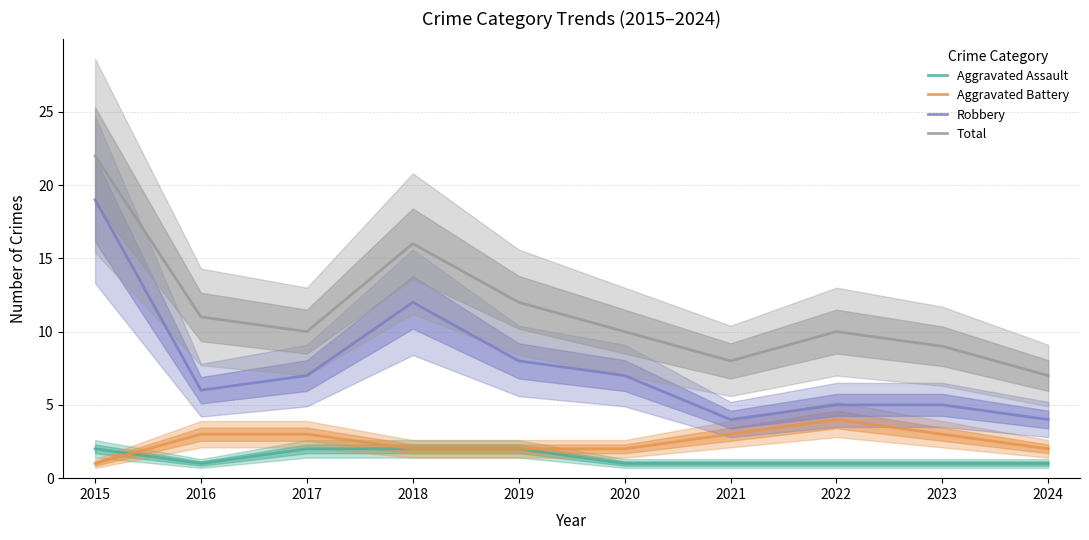

What is the total value across all series at 2020?

20